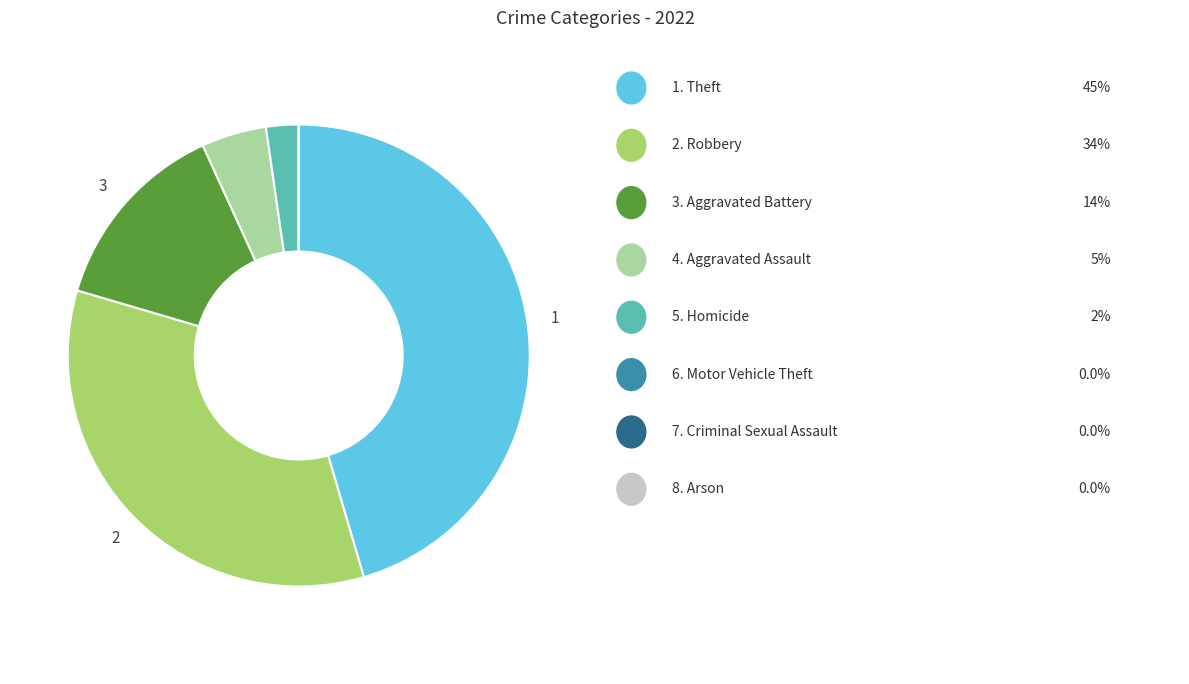

Is there a majority slice in this chart?

No